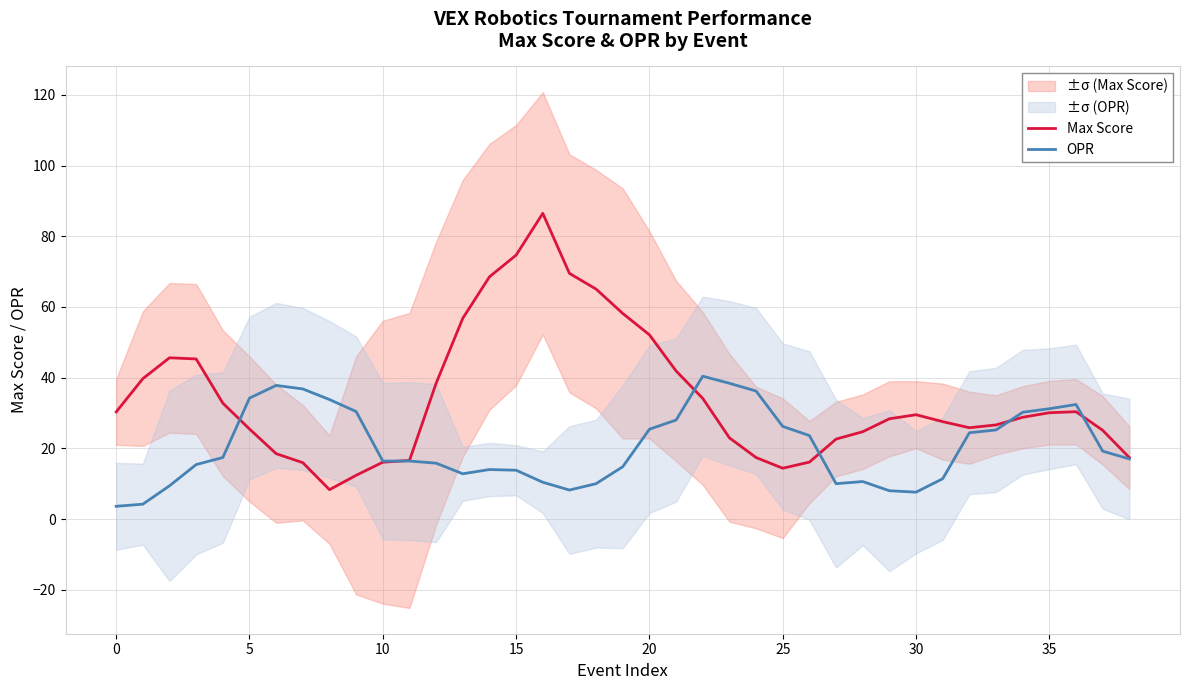

What is the approximate value of Max Score at 36?

30.4